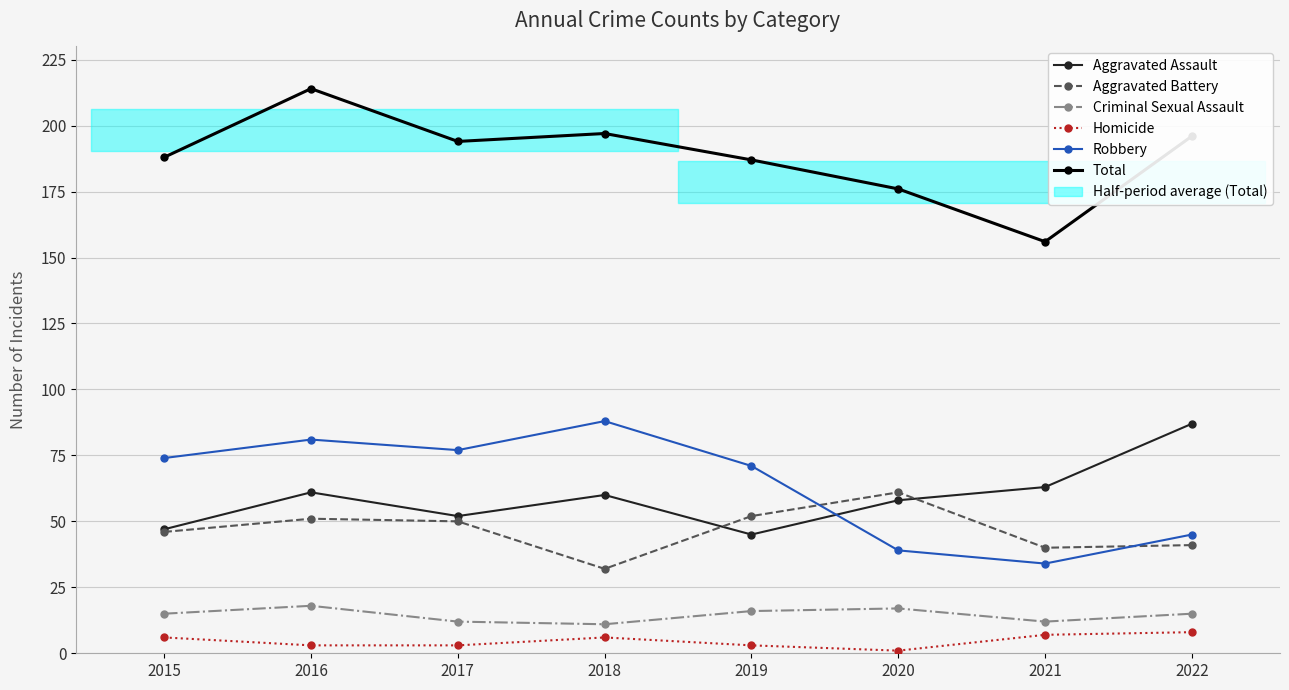

True or false: Aggravated Assault and Homicide cross at least once.

False